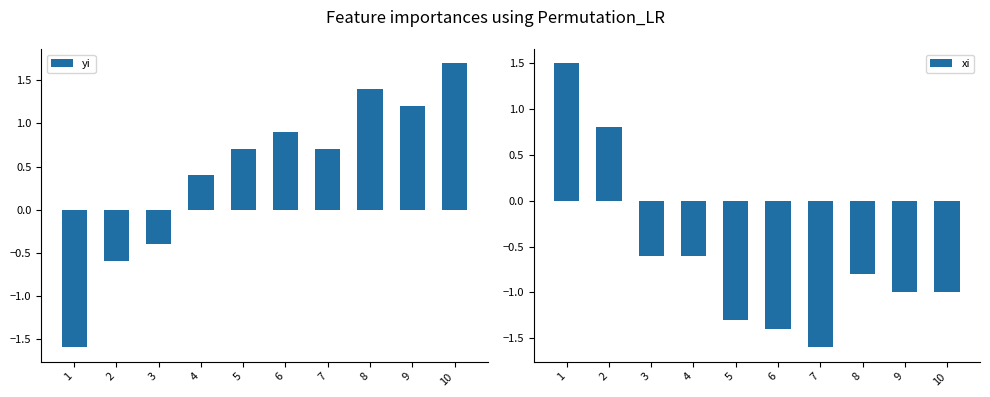

List the series in order of their peak value, lowest first.

xi, yi